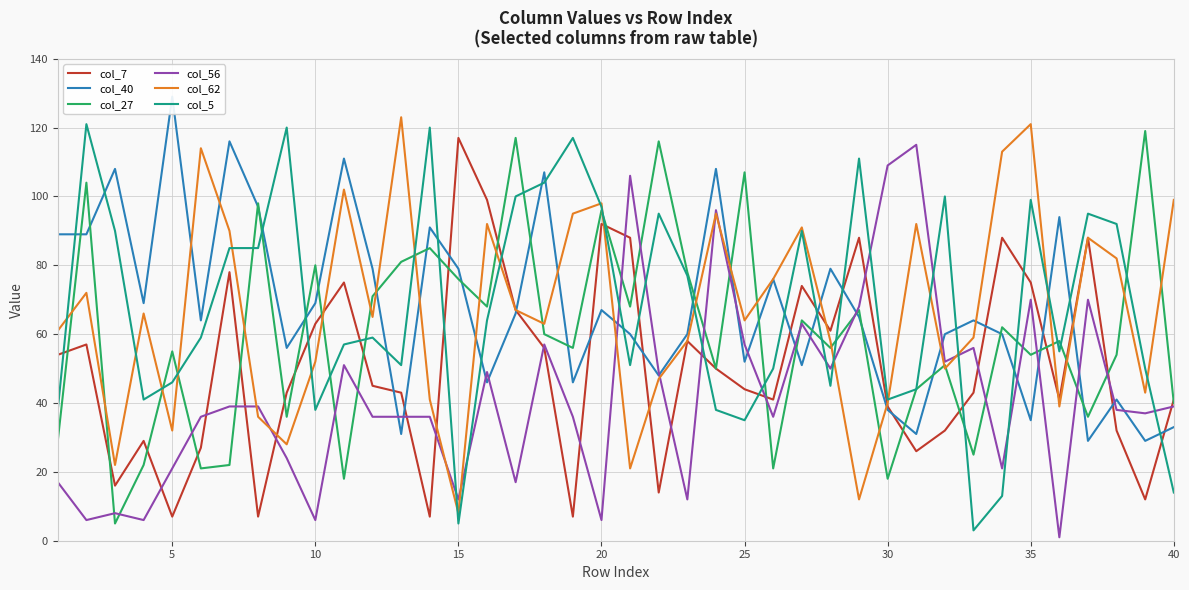

Is the value of col_62 at 19 greater than the value of col_7 at 40?

Yes